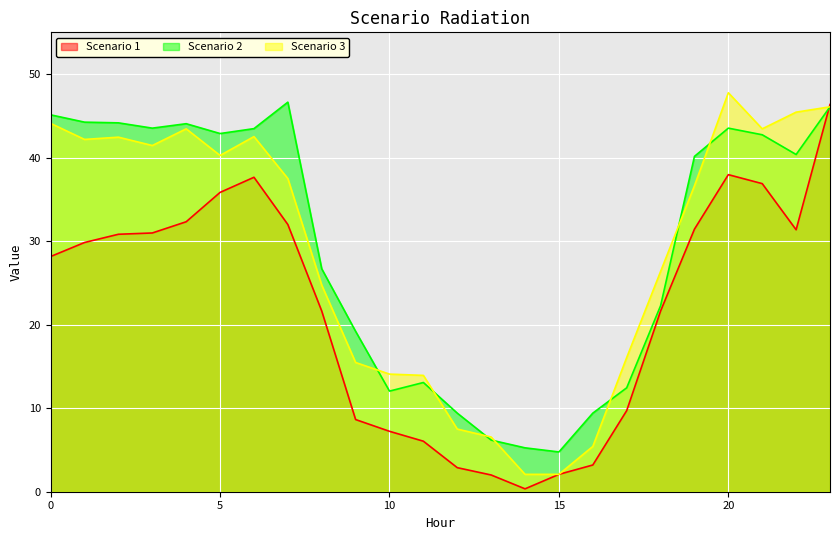

How many lines are shown in the chart?

3